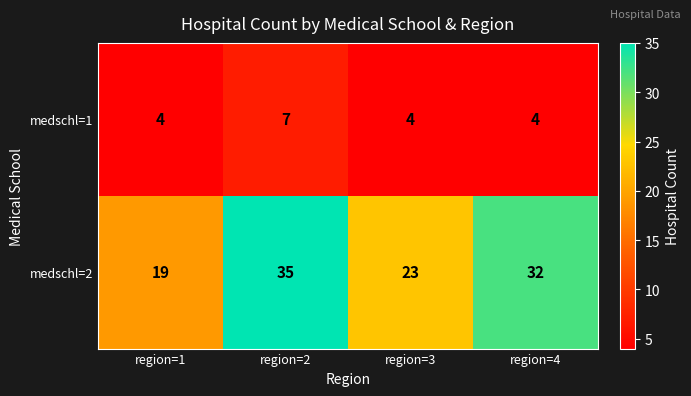

Reading right to left, extract all data points from this chart.

medschl=1: 4	4	7	4
medschl=2: 32	23	35	19